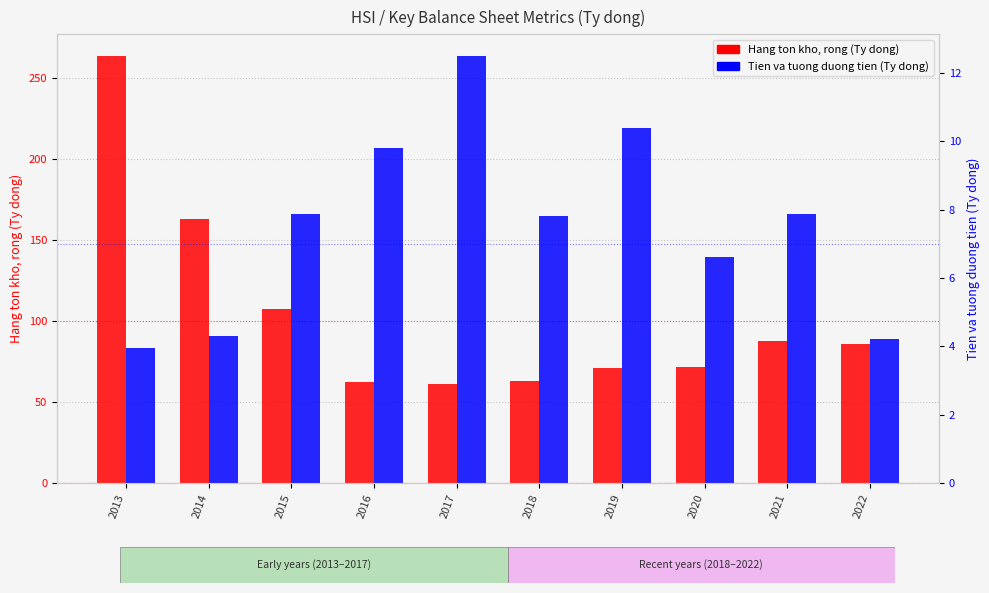

What is the difference between the highest and lowest values at 2022?

81.8